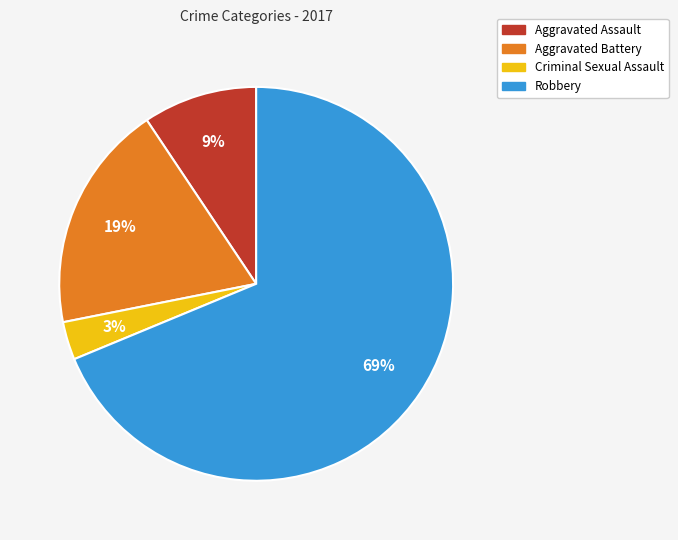

Is it true that Aggravated Assault is 9% of the pie?

True